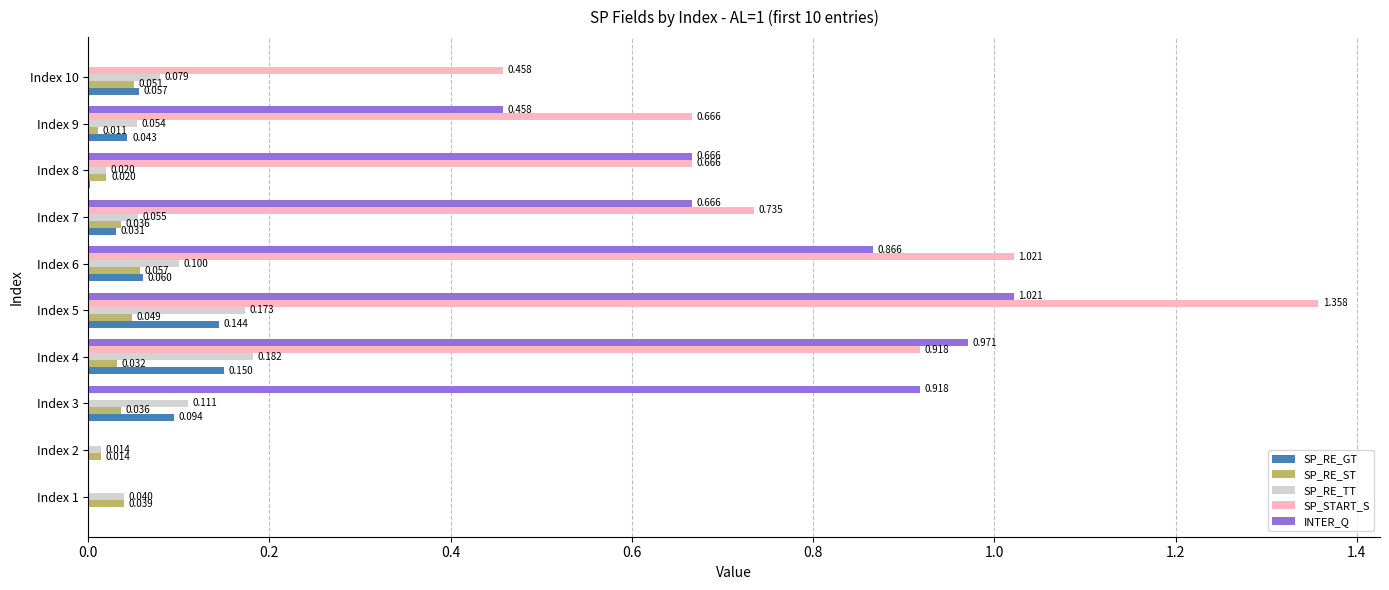

Is the value of SP_RE_ST at Index 6 greater than the value of SP_RE_TT at Index 8?

Yes